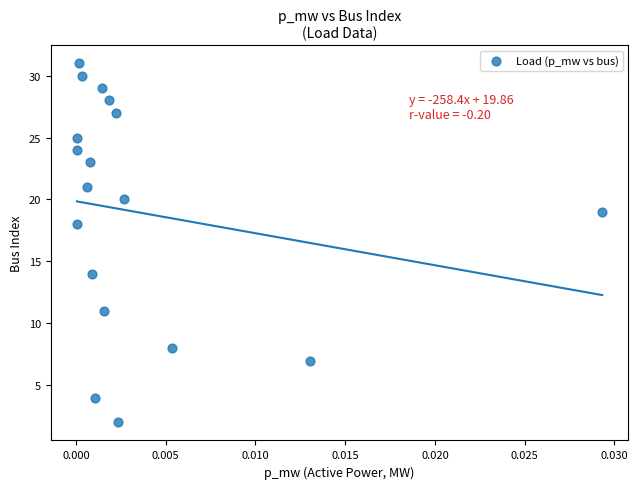

What is the range of Y values (max minus min)?

29